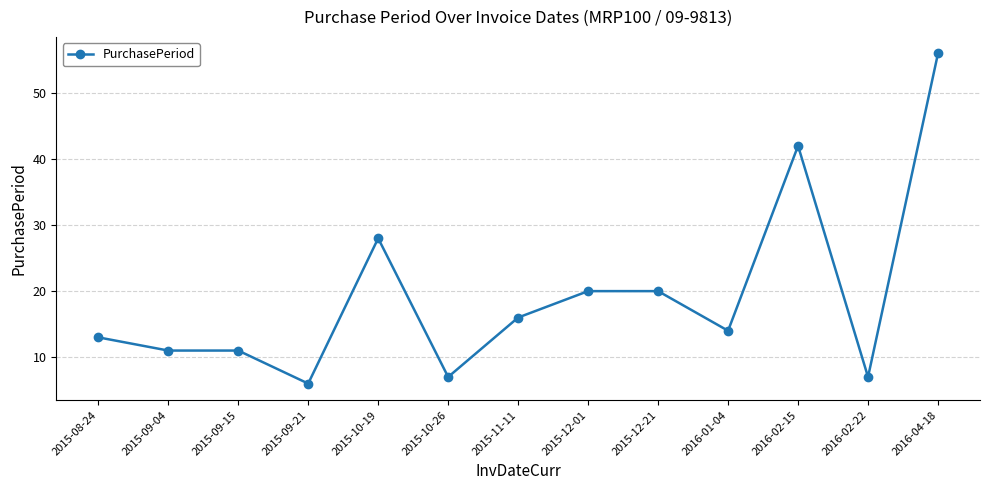

Where does the data first go above 14?

2015-10-19